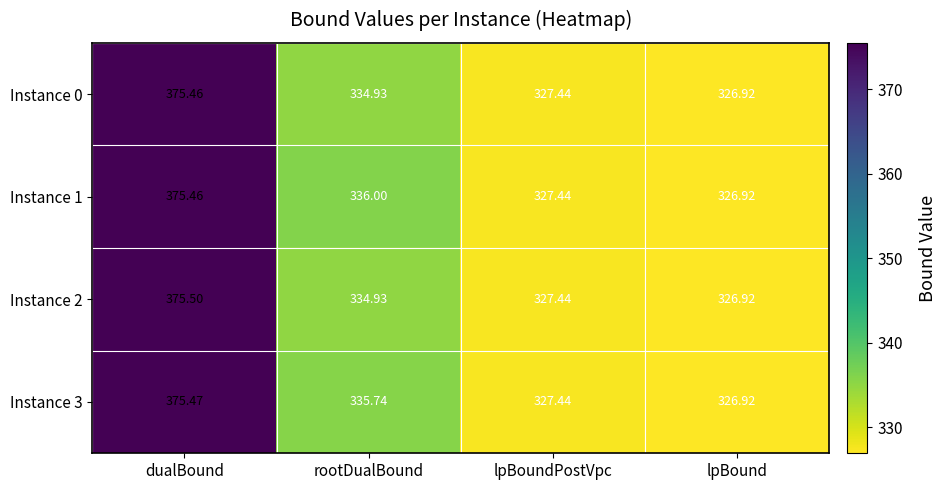

What is the total value across all series at lpBoundPostVpc?

1309.8